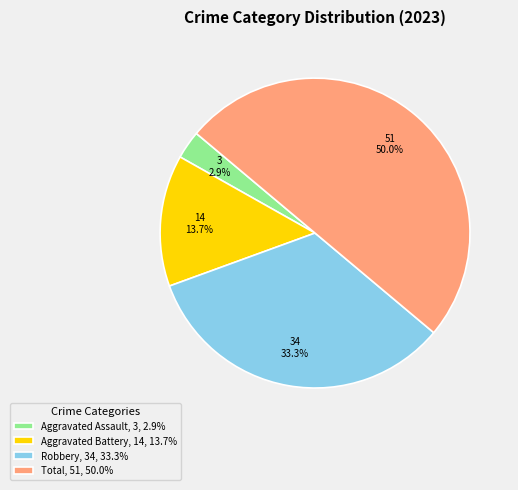

How much of the chart is everything except Robbery, 34, 33.3%?

66.7%